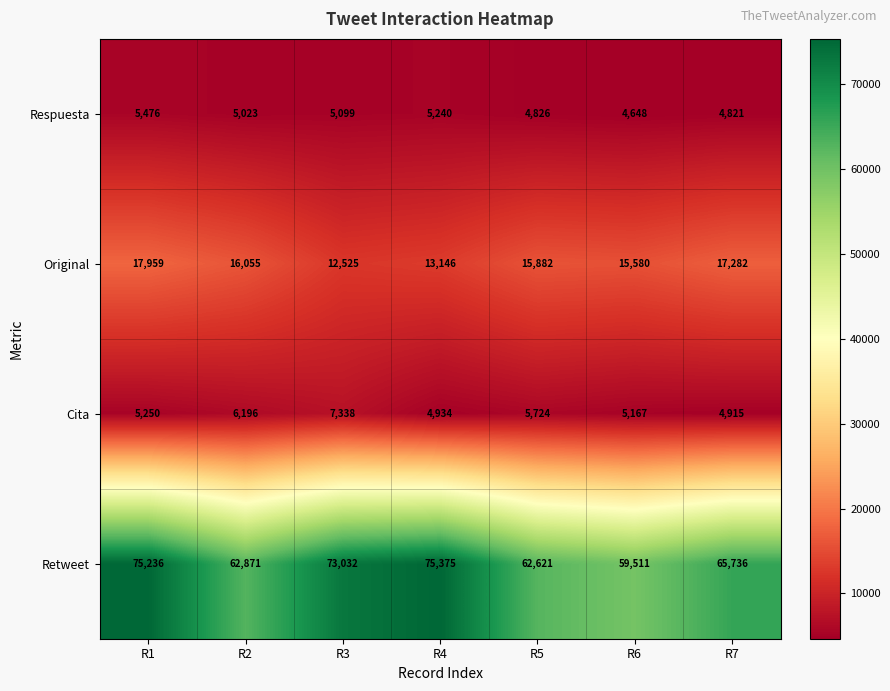

Between R2 and R6, which series saw the biggest shift?

Retweet